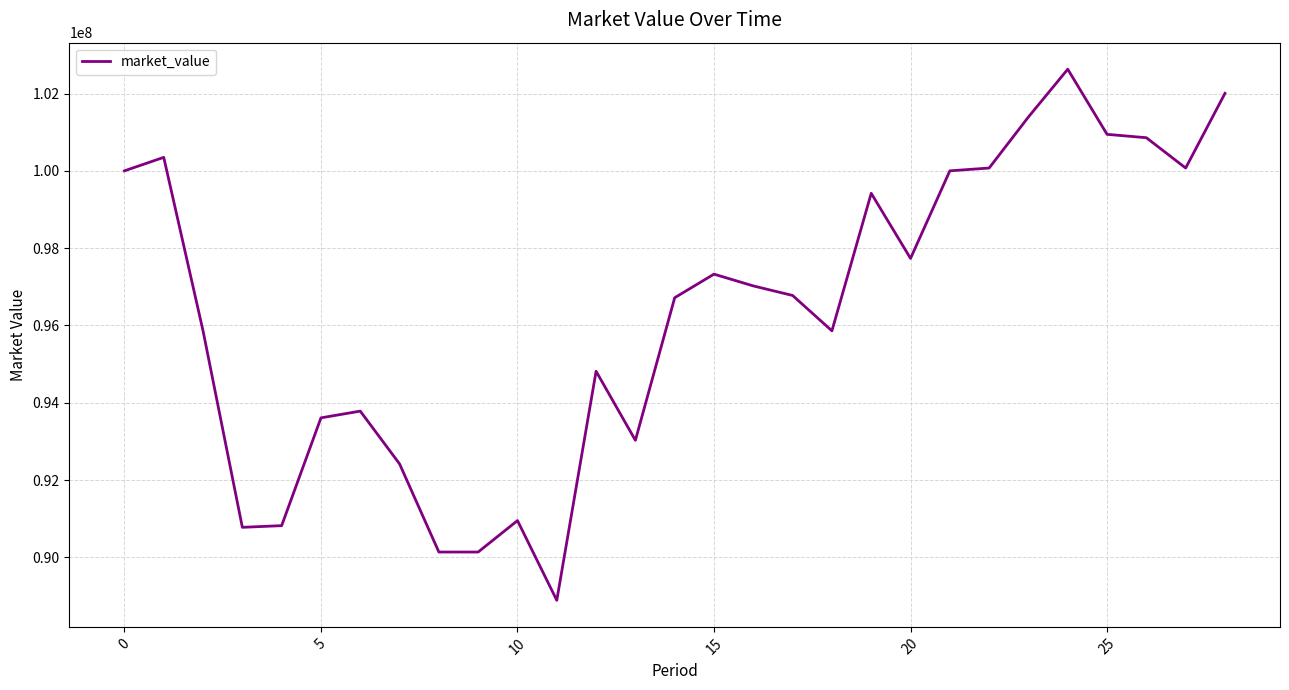

What is the minimum value shown in the chart?

88888888.9